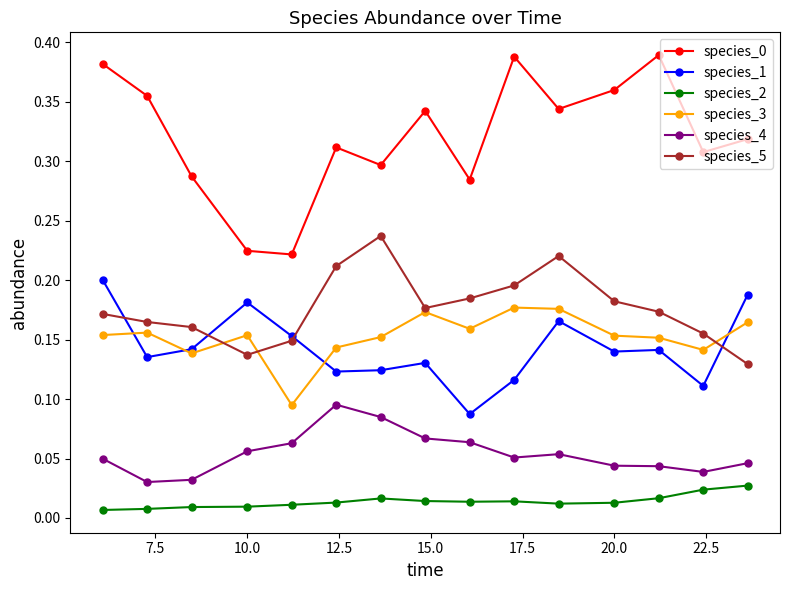

Does the chart display data point markers on the line(s)?

Yes